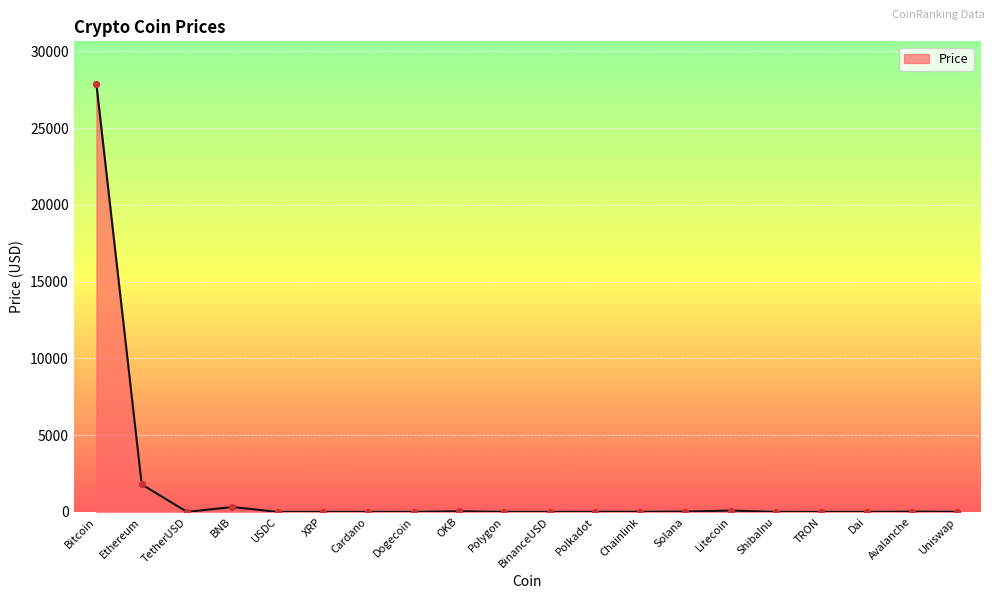

Between ShibaInu and Ethereum, which is larger?

Ethereum